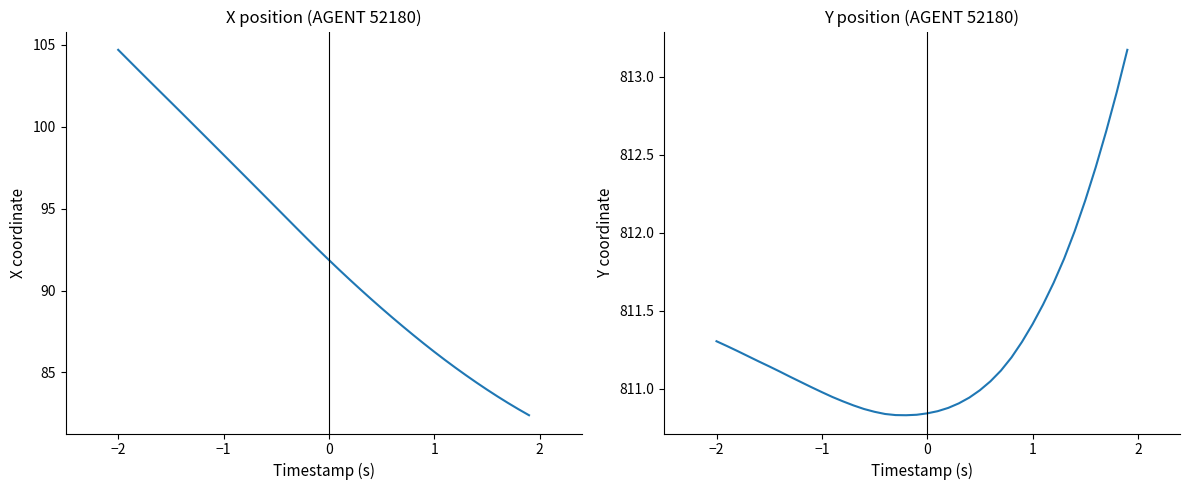

List the series in order of their overall mean, lowest first.

X, Y